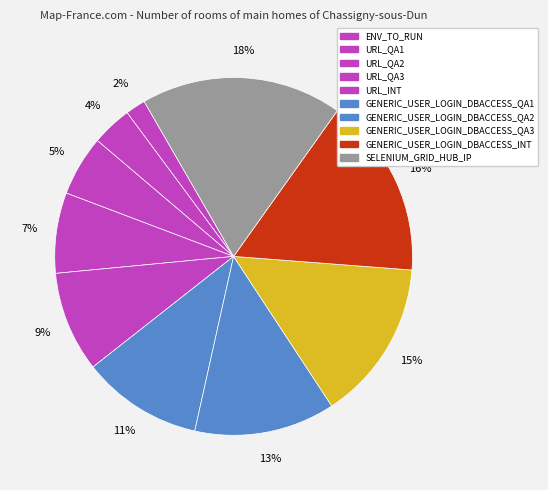

To the nearest percent, what portion does GENERIC_USER_LOGIN_DBACCESS_QA2 represent?

13%